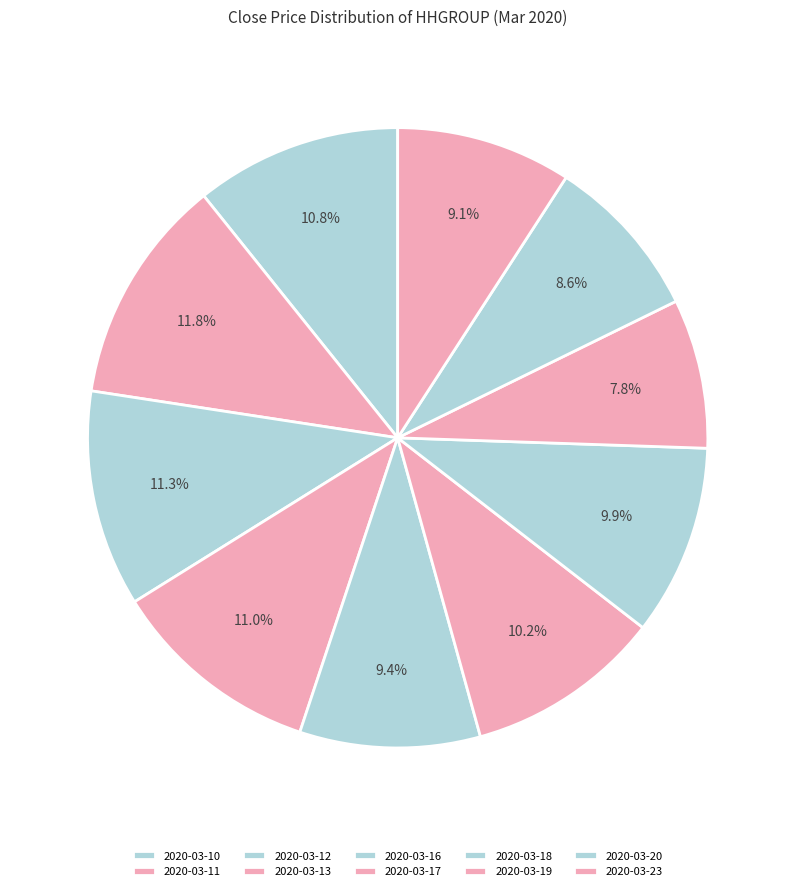

To the nearest percent, what is the difference between the 2020-03-20 and 2020-03-10 slice percentages?

2%